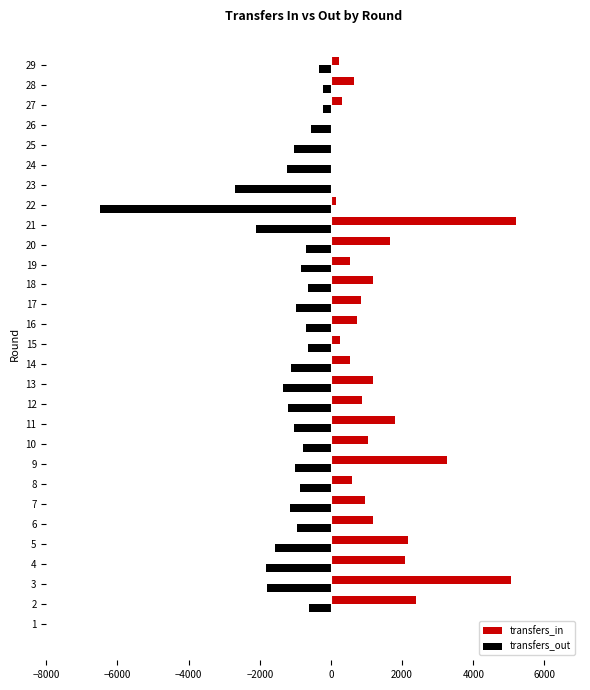

Is the value of transfers_out at 27 greater than the value of transfers_in at 13?

No